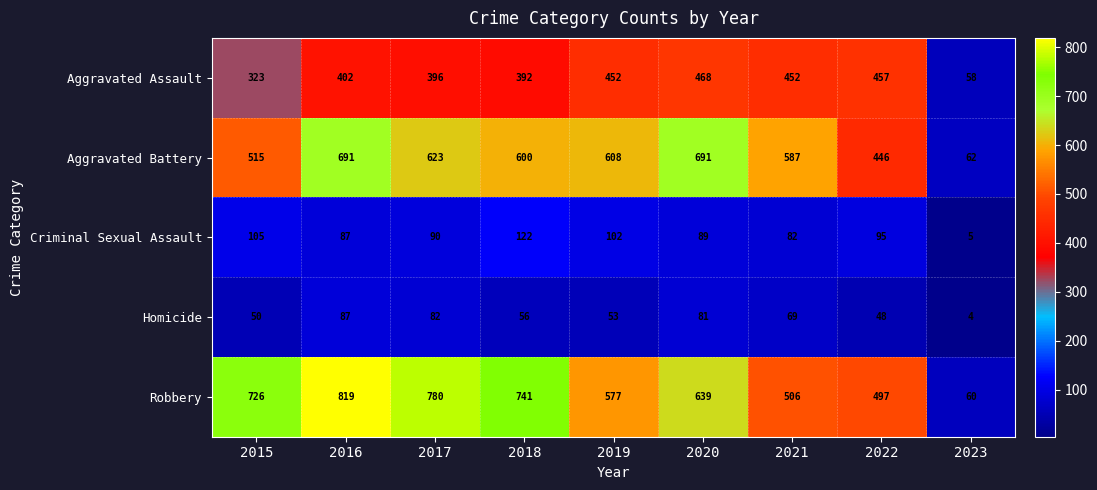

The value of Robbery at 2015 is 1091. True or false?

False